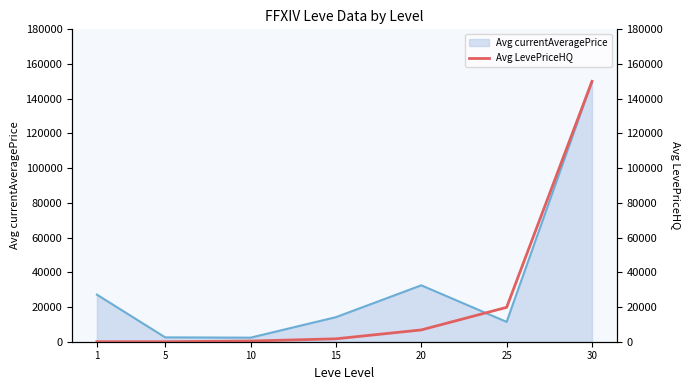

What are all the series names shown in the legend?

Avg currentAveragePrice, Avg LevePriceHQ